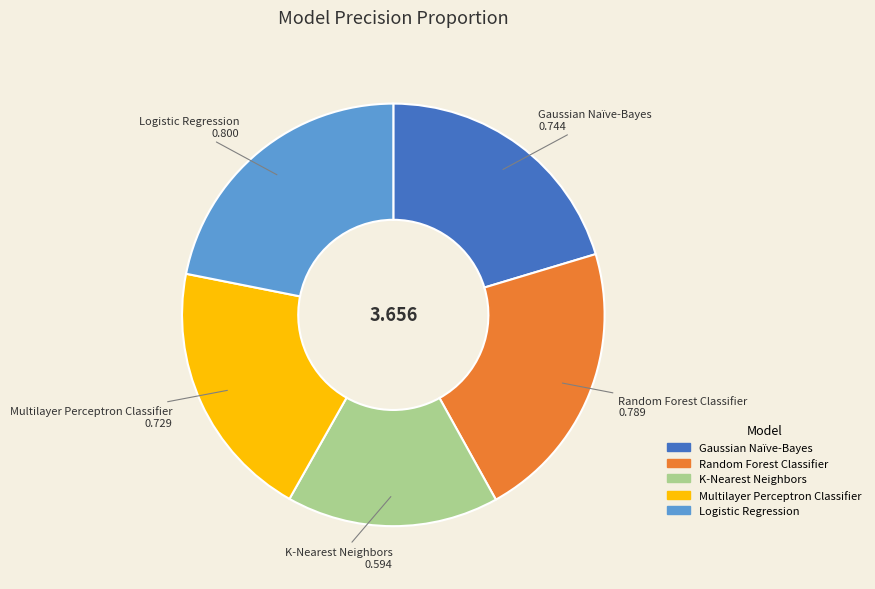

Which category has the smallest portion of the pie?

K-Nearest Neighbors